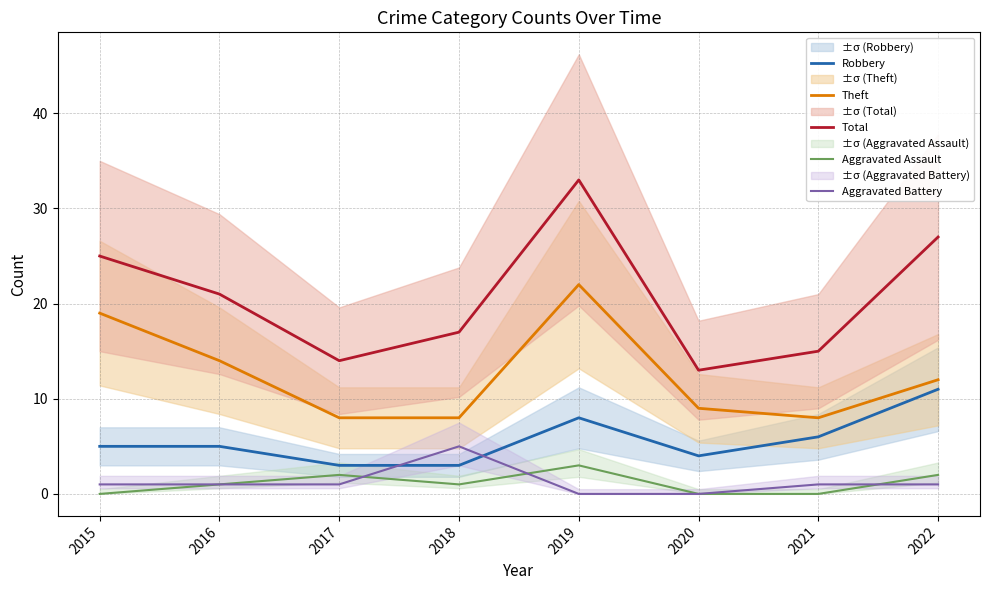

What is the highest value of the Aggravated Battery series?

5